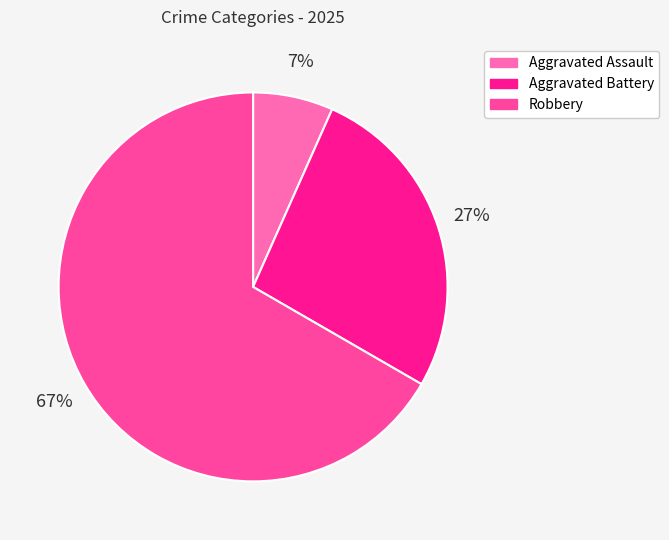

How many segments does this pie chart have?

3